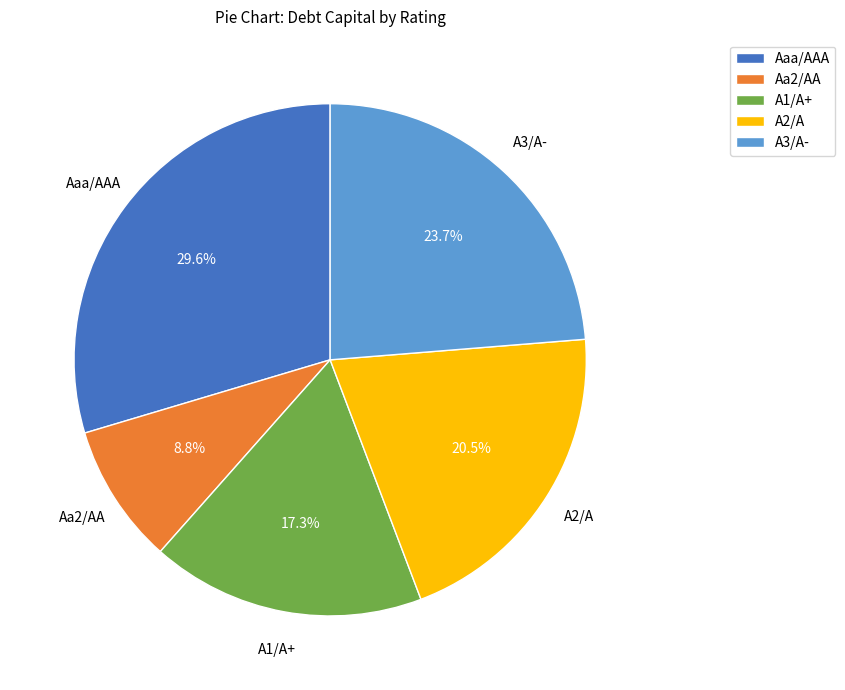

How many slices are in this pie chart?

5